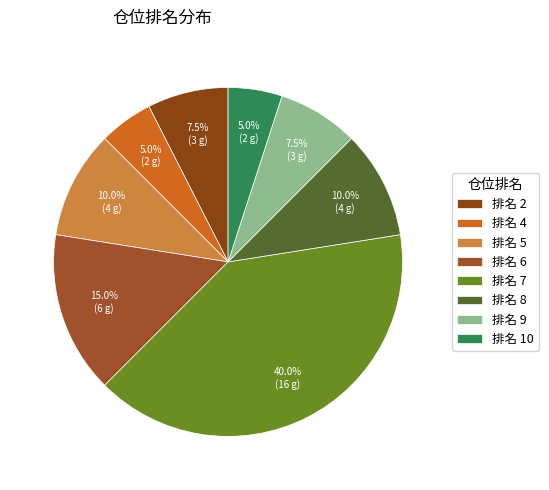

To the nearest percent, what is the difference between the largest and smallest slice percentages?

35%